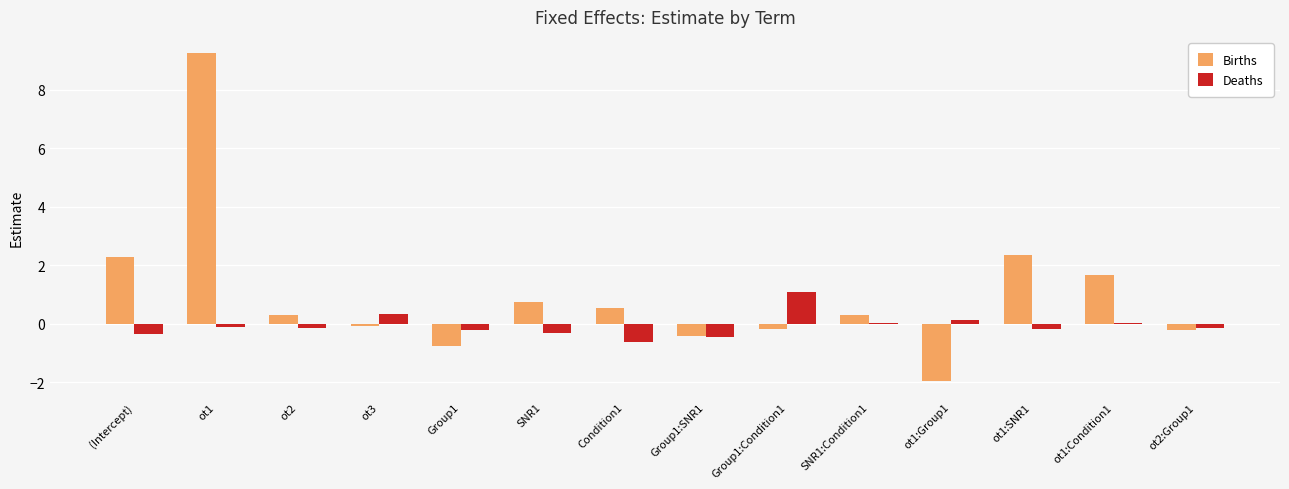

The value of Deaths at ot2:Group1 is -0.2. True or false?

True